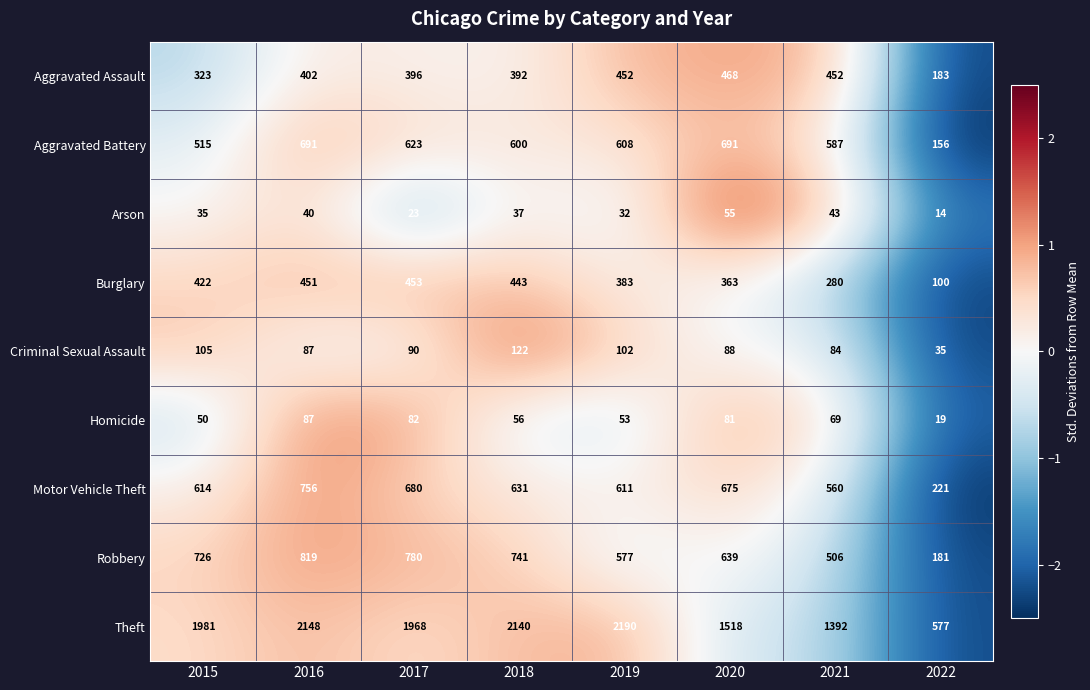

What is the total value across all series at 2022?

1486